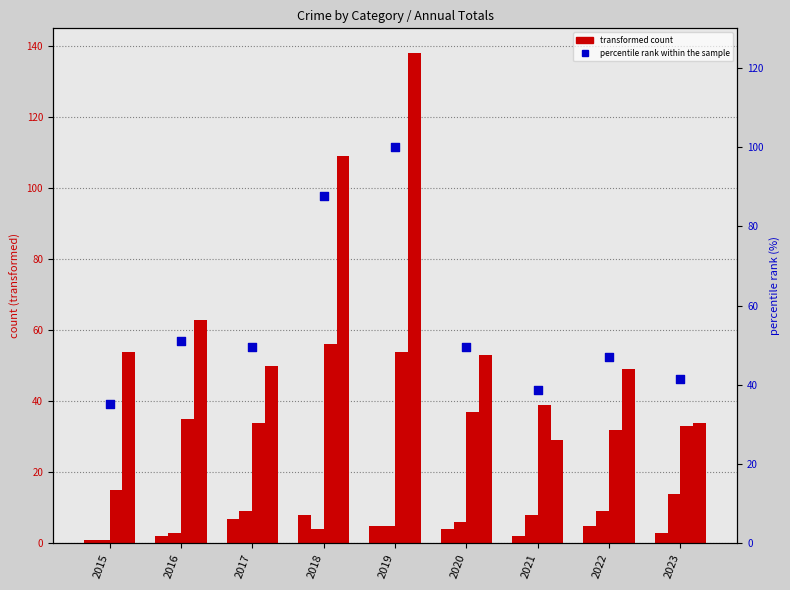

At which category is the sum across all series the highest?

2019